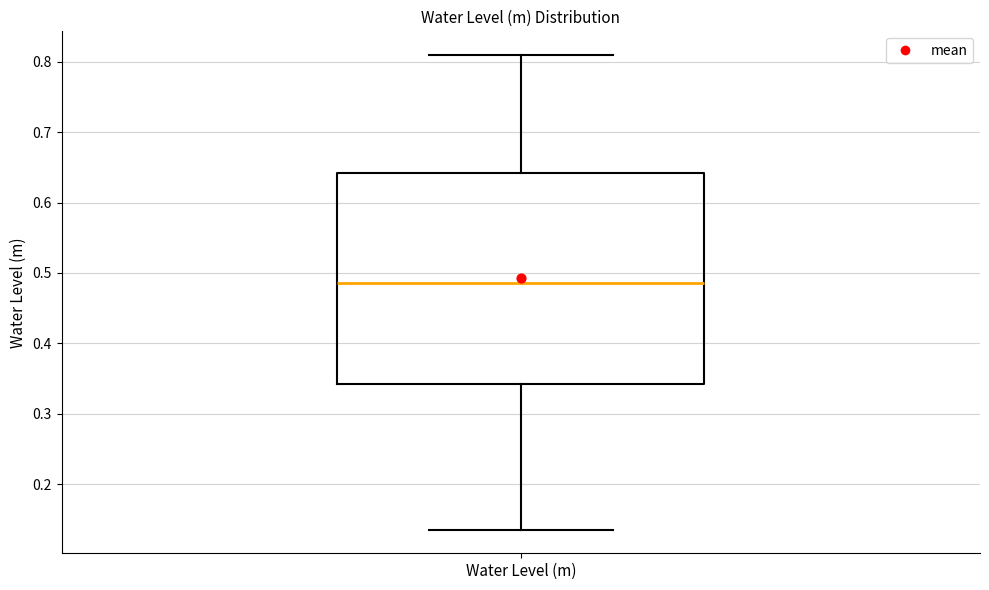

Read this box plot against the y-axis: the position of the median line, the range covered by the box, and the ends of both whiskers. The values are not printed on the chart, so give them approximately, as read against the axis.

median 0.49, box 0.34 to 0.64, whiskers 0.14 to 0.81